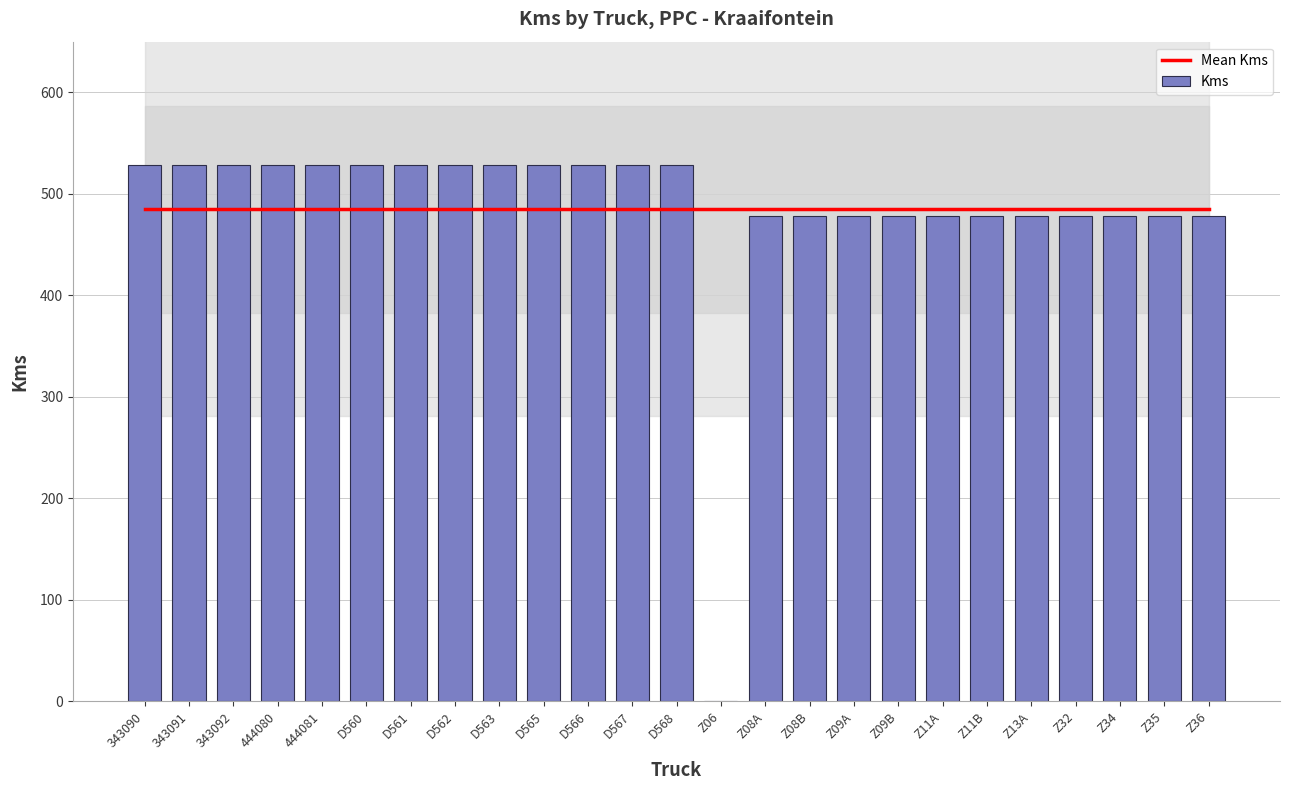

What is the difference between the maximum and minimum values in the Kms series?

528.0